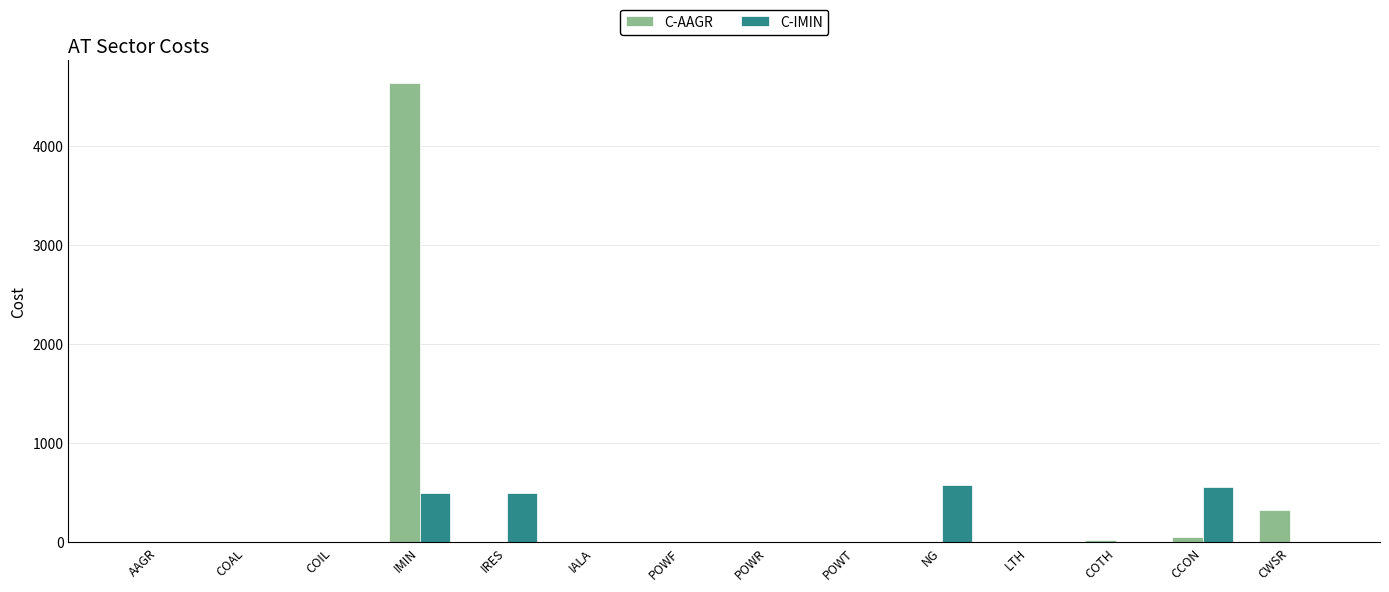

Between COAL and IMIN, which series saw the biggest shift?

C-AAGR